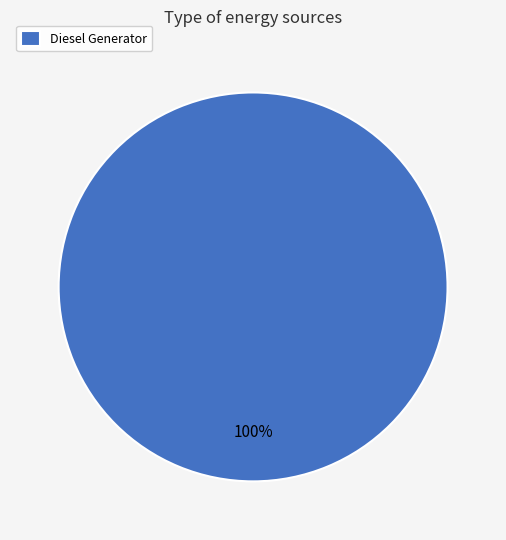

Does any single category account for the majority?

Yes